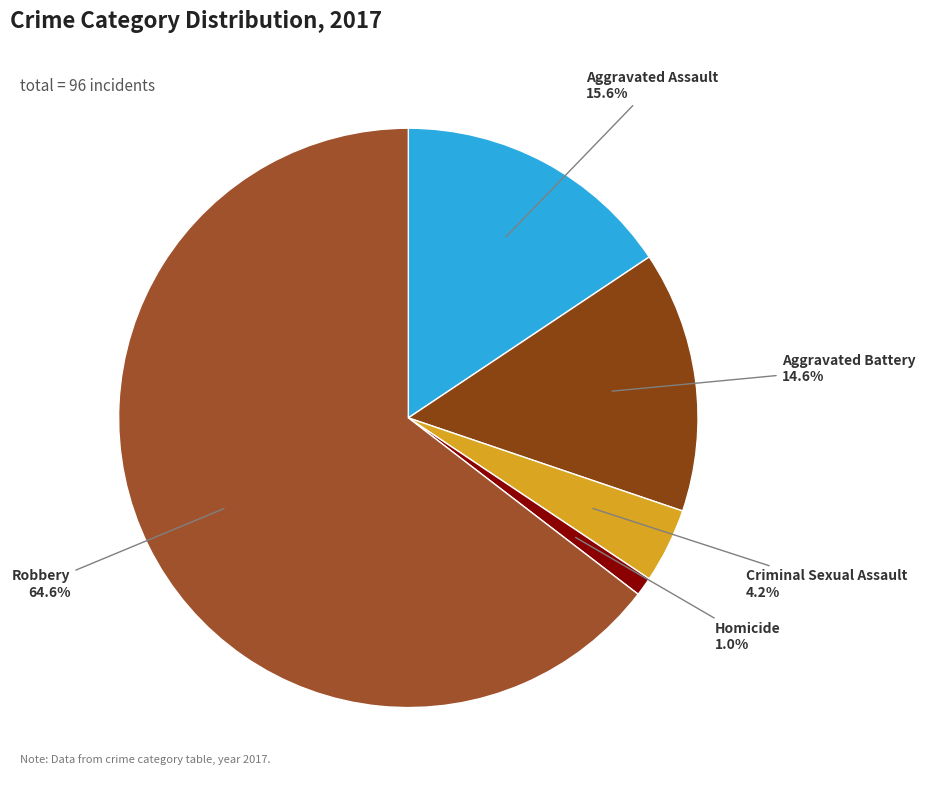

True or false: Homicide accounts for 14% of the total.

False